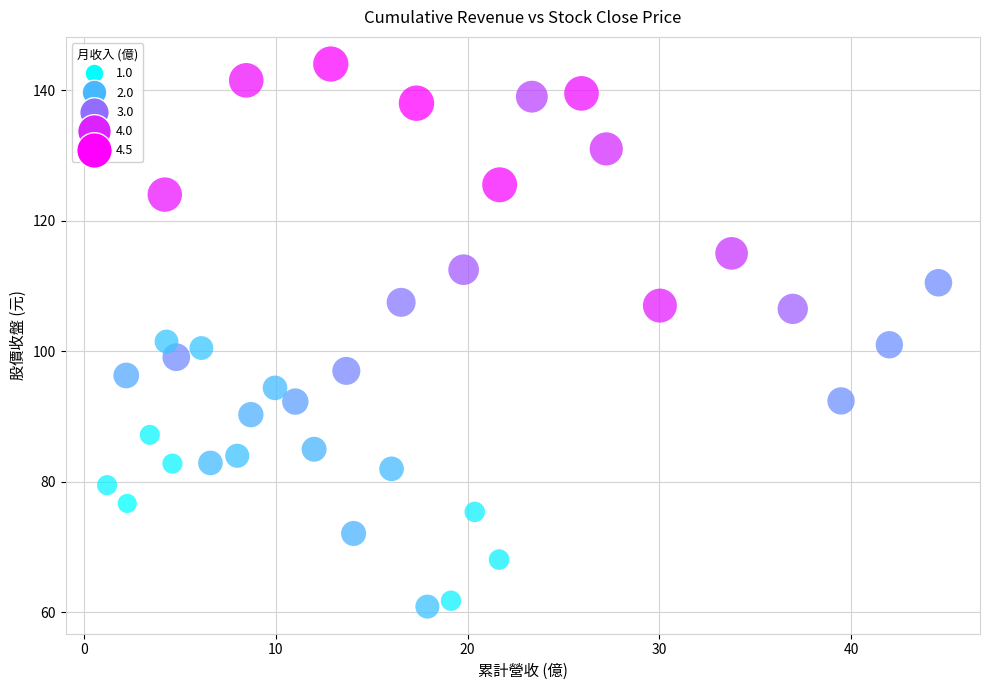

What is the range of X values (max minus min)?

43.4